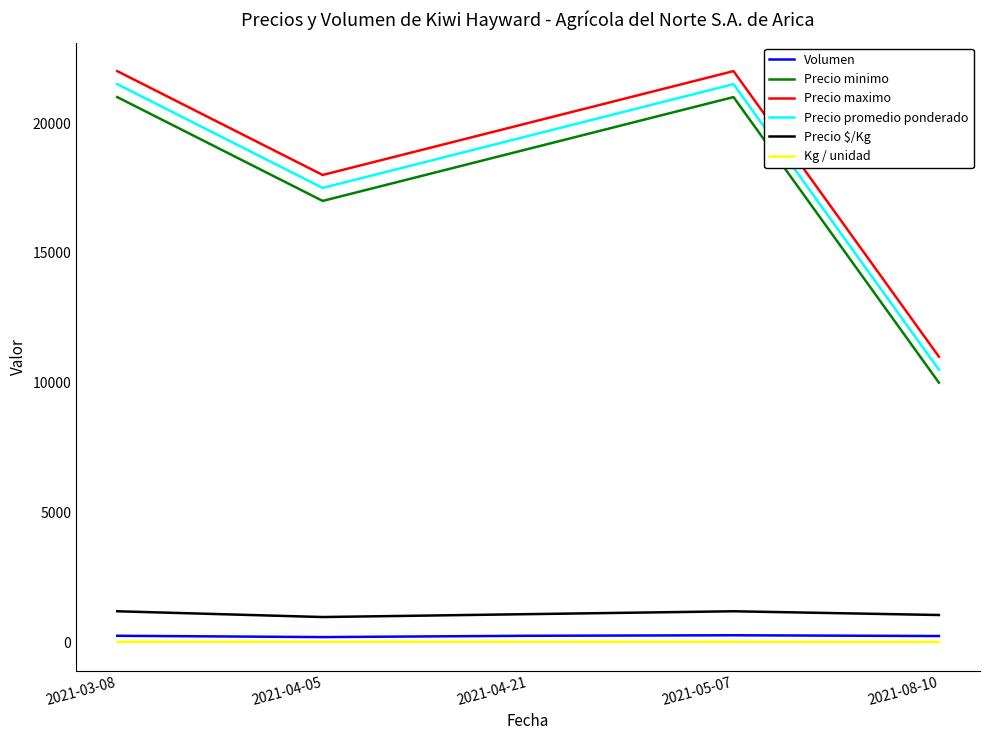

What is the maximum value shown in the chart?

22000